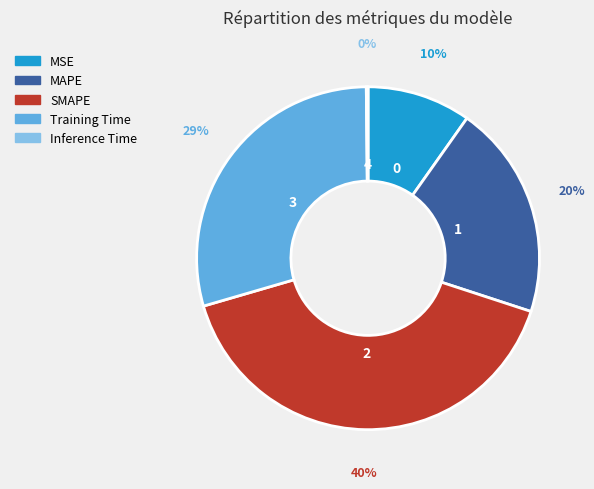

Is the sum of MSE and Training Time greater than half?

No